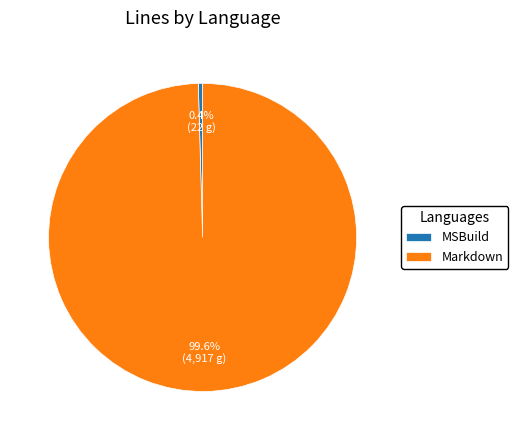

Is there a majority slice in this chart?

Yes